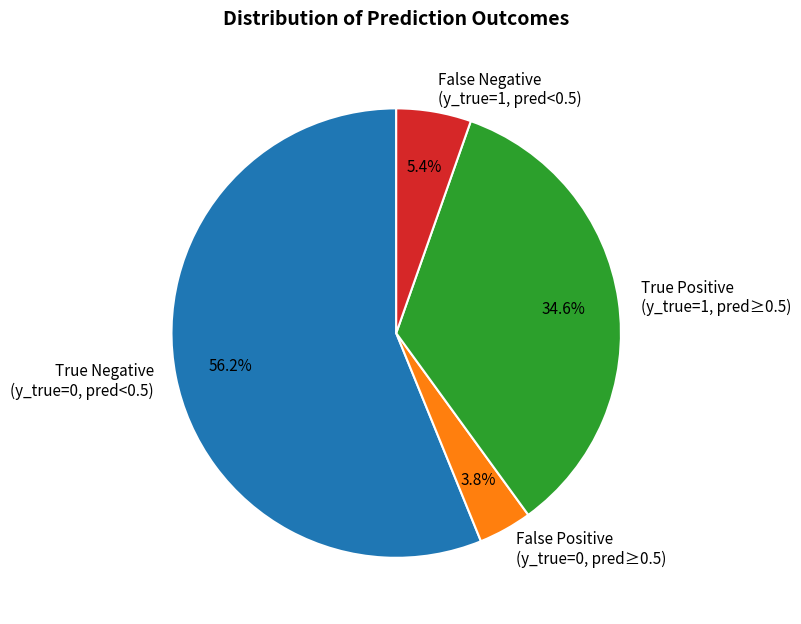

Does any single category account for the majority?

Yes